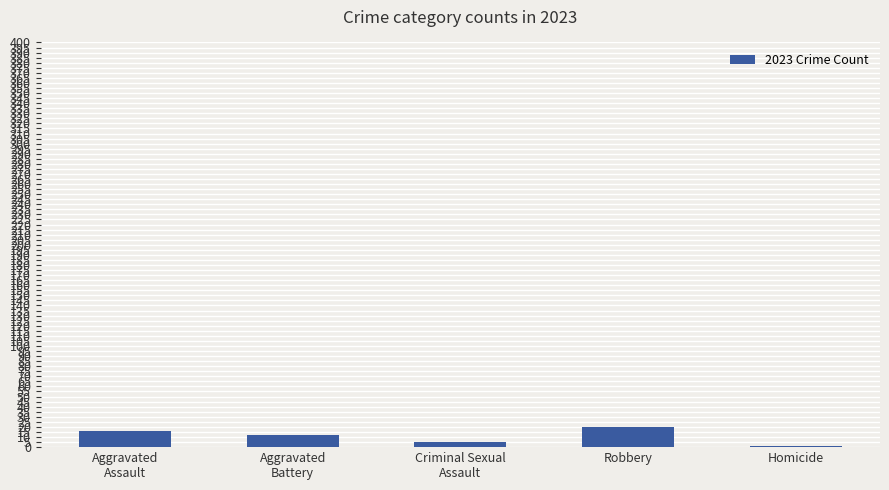

What is the change in value from Criminal Sexual
Assault to Robbery?

+15